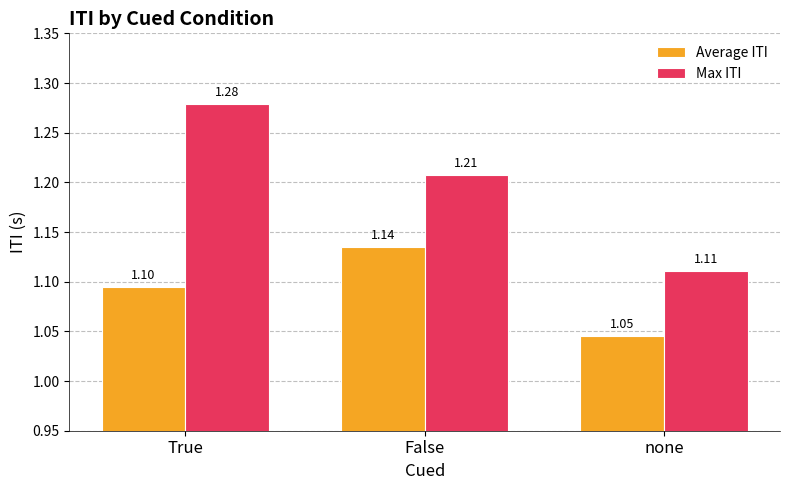

At False, list the series in order from largest to smallest.

Max ITI, Average ITI